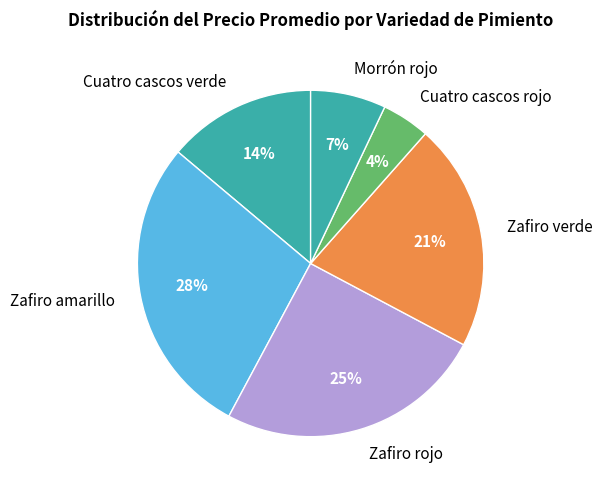

Which has a higher value, Cuatro cascos verde or Zafiro amarillo?

Zafiro amarillo